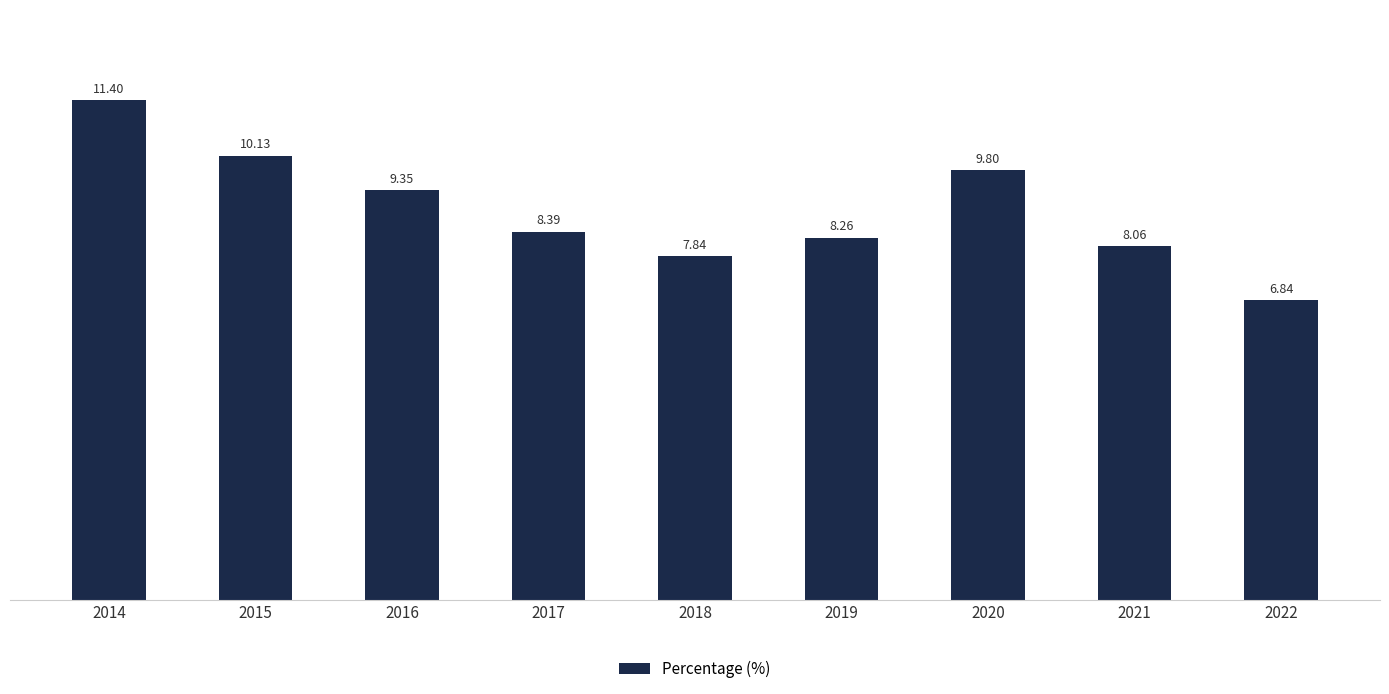

Rank the categories by value from highest to lowest.

2014, 2015, 2020, 2016, 2017, 2019, 2021, 2018, 2022